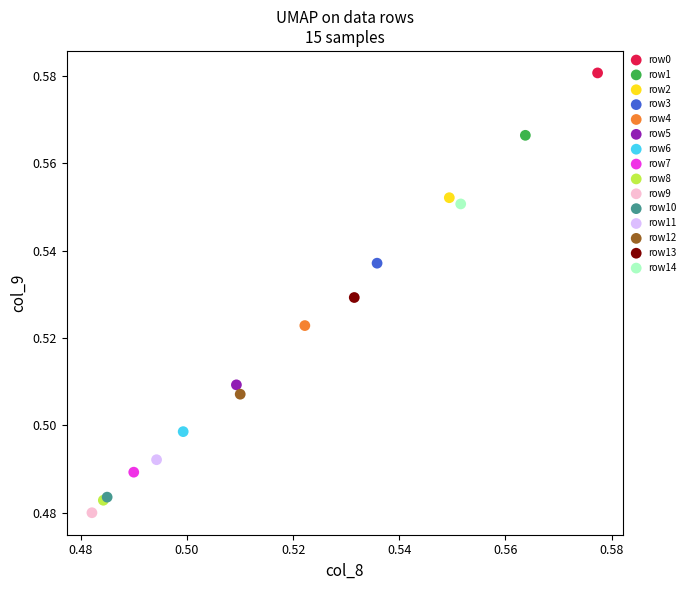

Which series contains the highest Y value?

row0